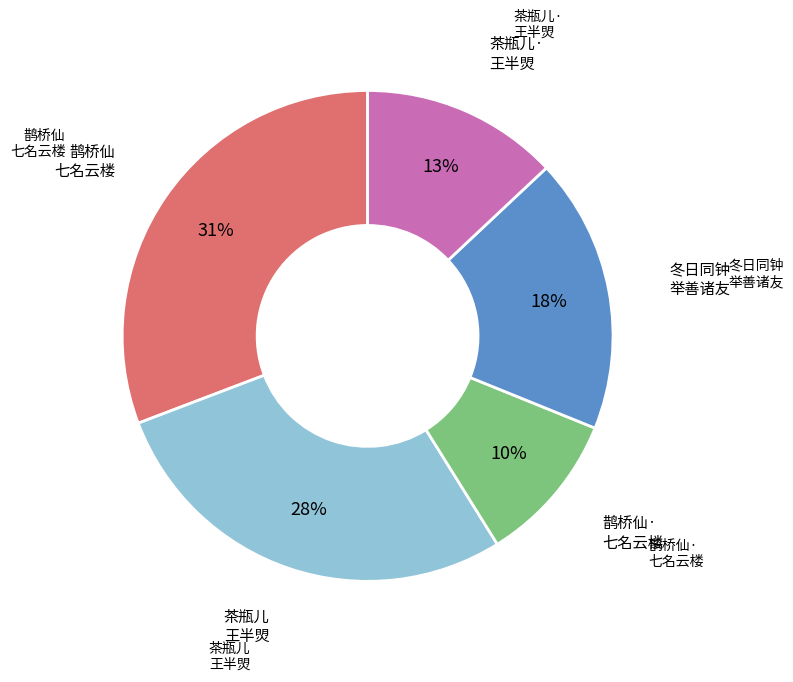

Is there a majority slice in this chart?

No